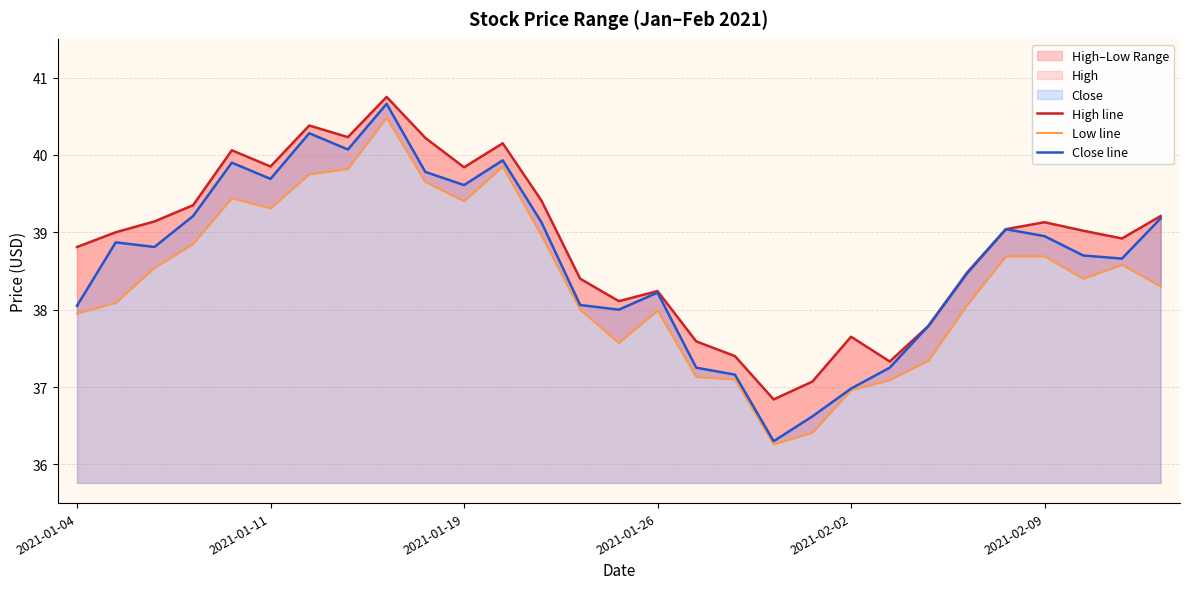

What is the maximum value for Close line?

40.7